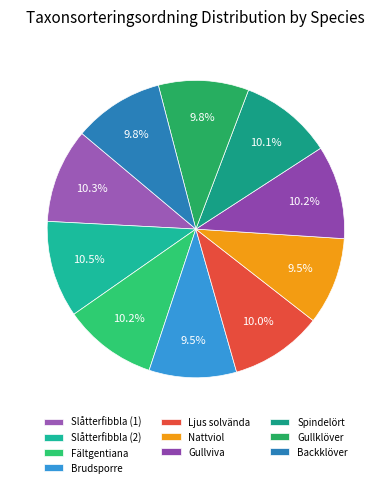

How many segments does this pie chart have?

10